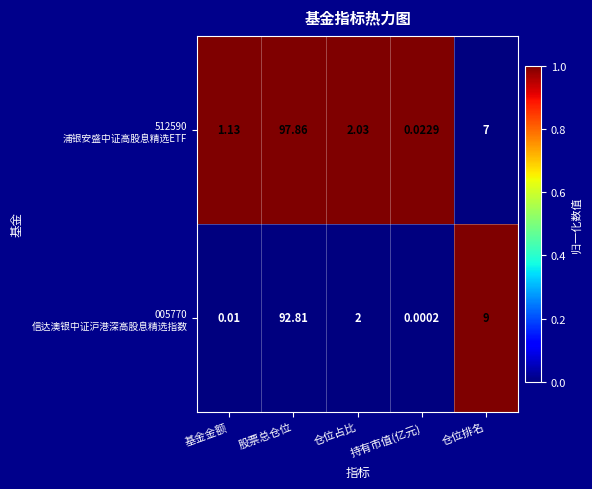

At which category does the chart reach its peak across all series?

股票总仓位